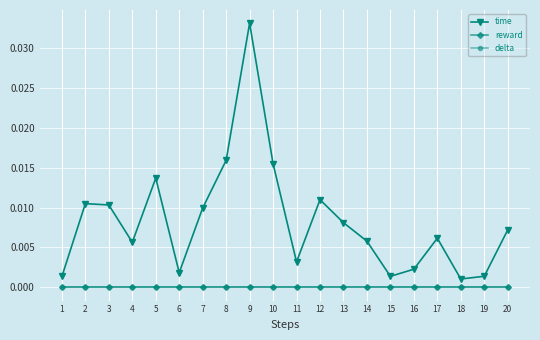

At which label is time closest to 0?

18